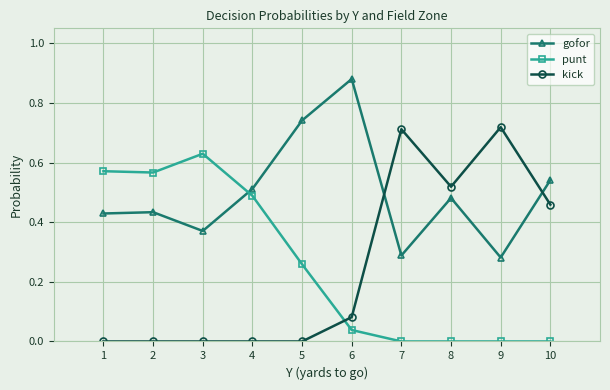

How many data points does each series have?

10